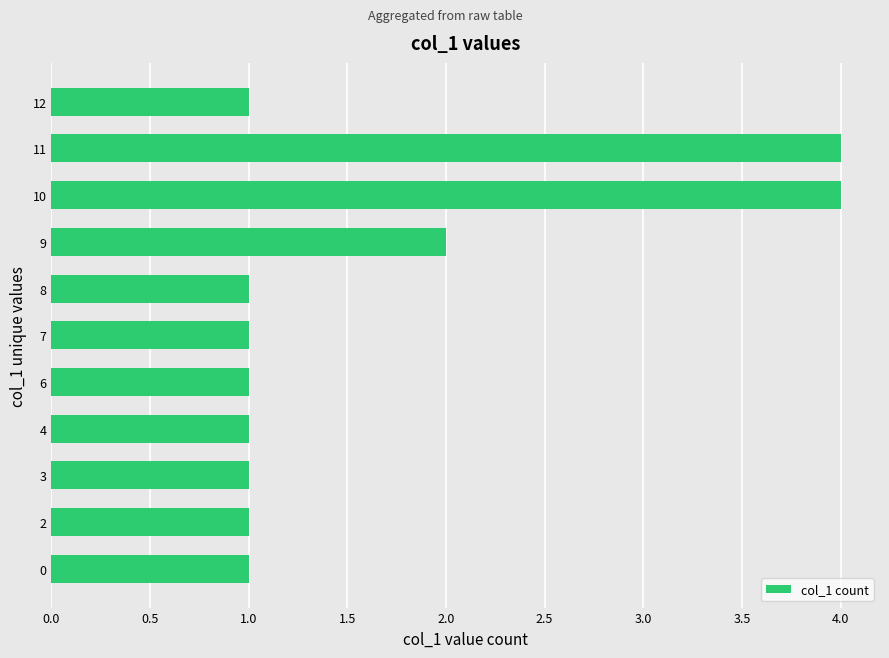

What is the difference between the maximum and minimum values?

3